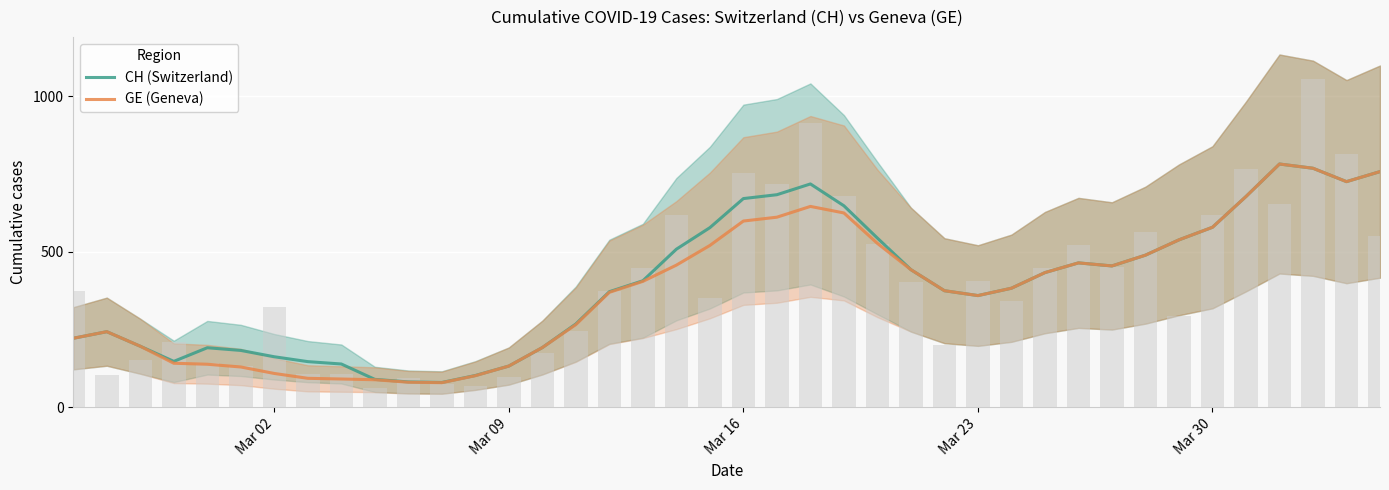

What is the highest value of the CH (Switzerland) series?

781.6